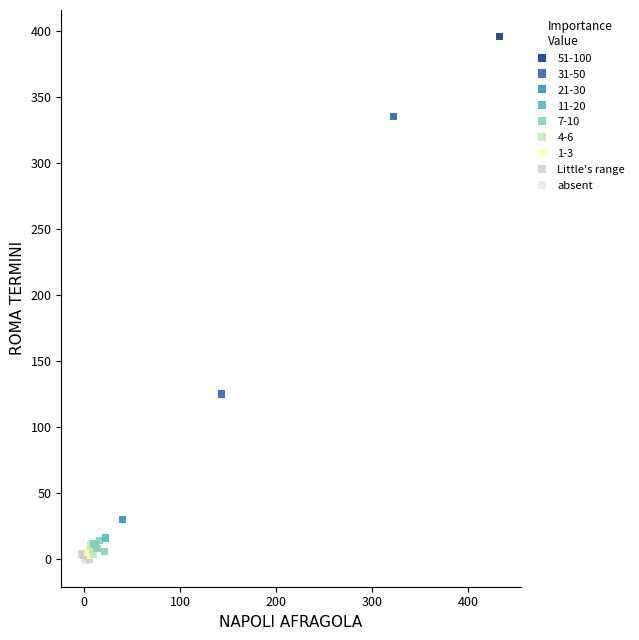

What are all the series names shown in the legend?

51-100, 31-50, 21-30, 11-20, 7-10, 4-6, 1-3, Little's range, absent